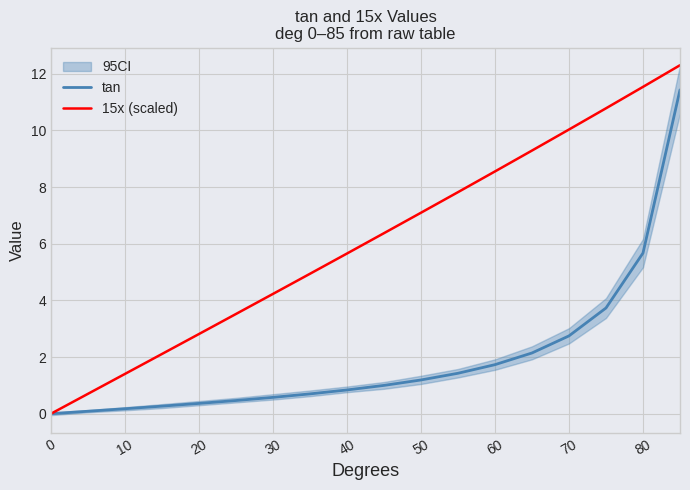

What is the maximum value for tan?

11.4